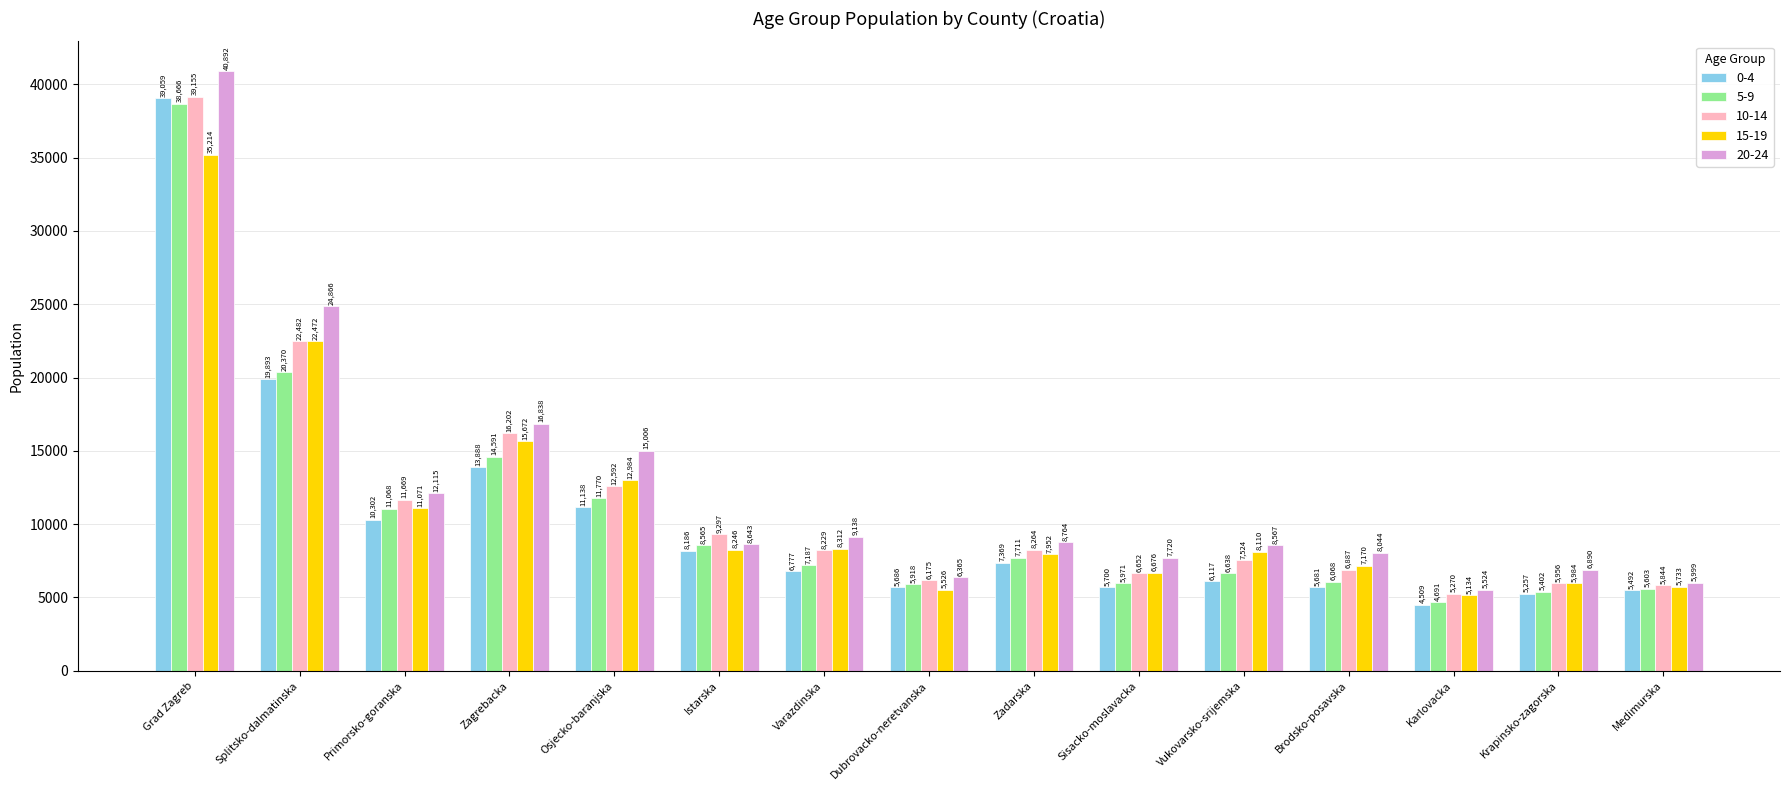

What is the value of the 5-9 bar at the 6th from the left?

8565